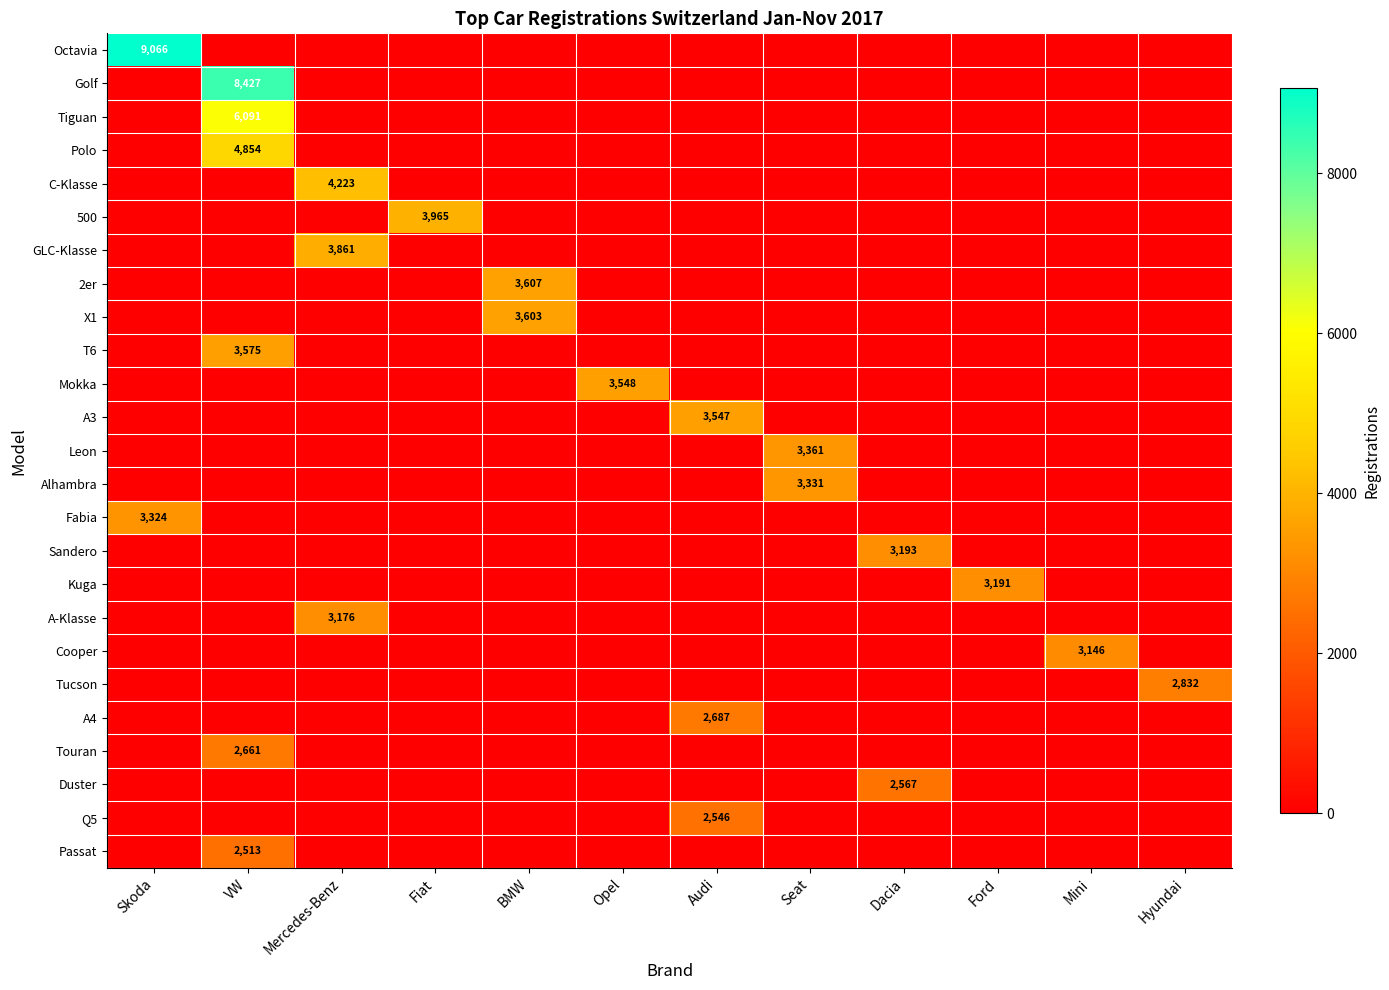

What is the total value across all series at Seat?

6692